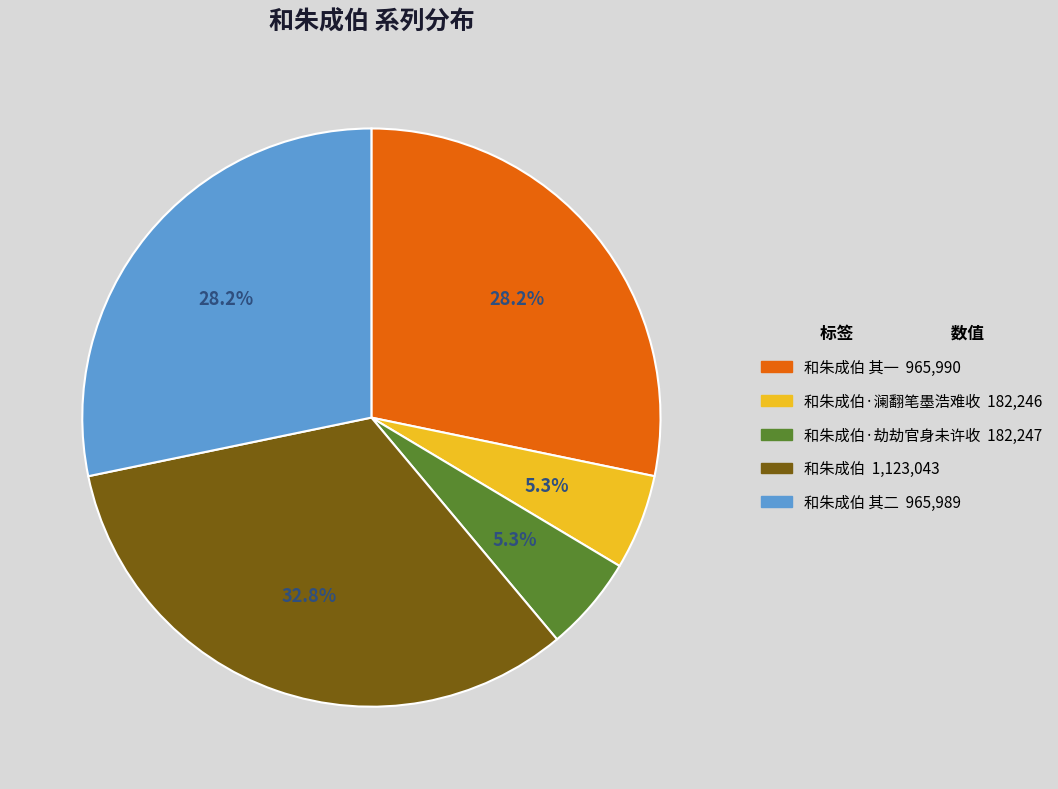

Is there any slice that represents more than half of the pie?

No